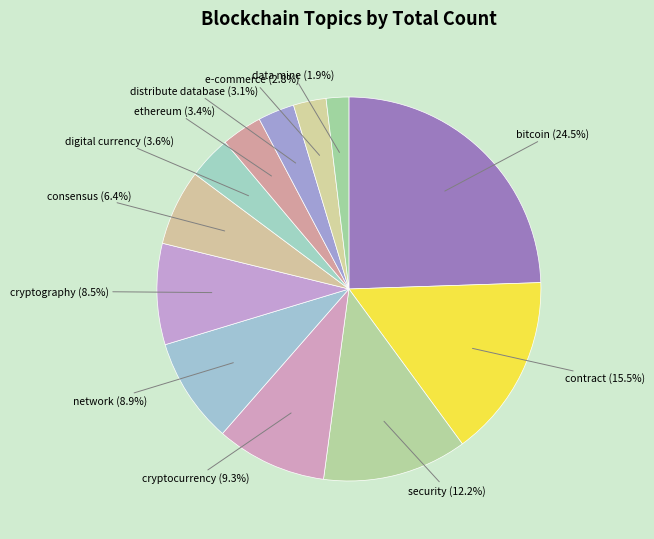

To the nearest percent, what is the difference between the largest and smallest slice percentages?

23%